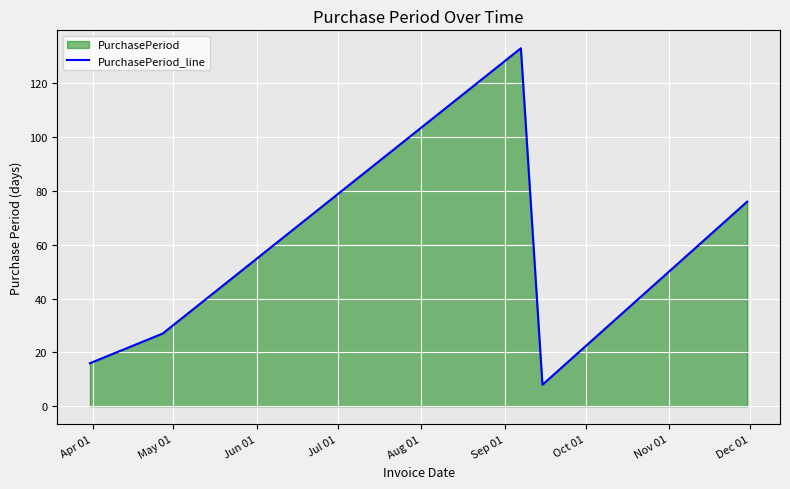

How many interior local peaks (higher than both neighbors) does the data have?

1